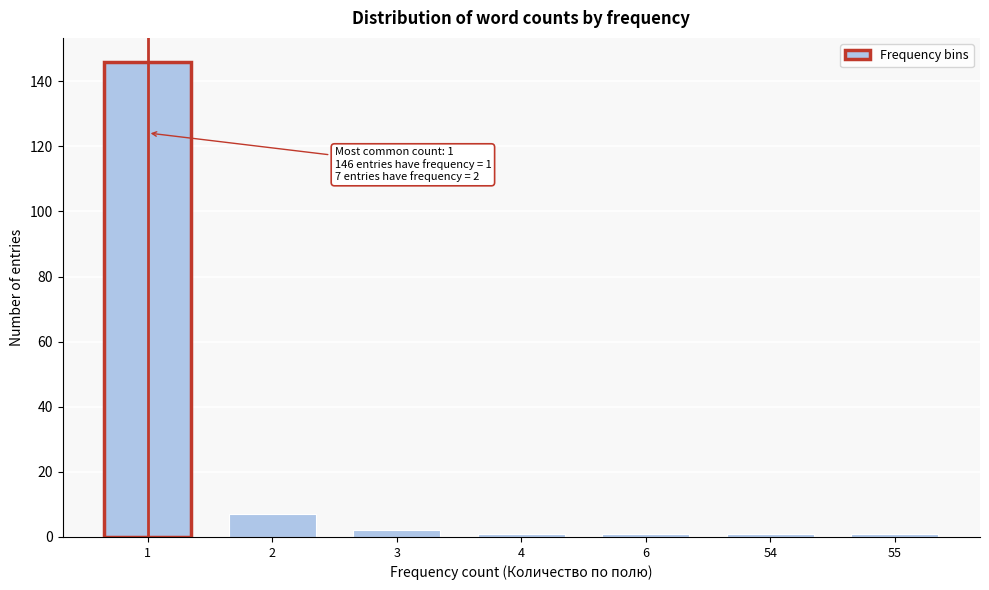

Reading right to left, transcribe all the data shown in this chart.

55=1	54=1	6=1	4=1	3=2	2=7	1=146